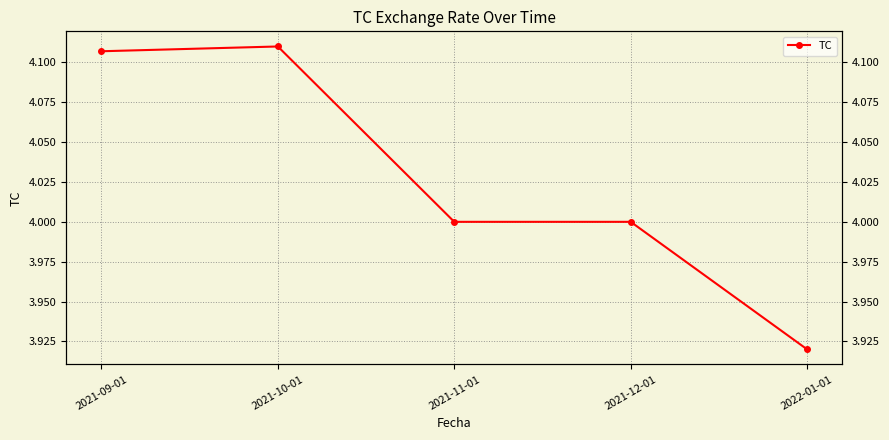

List the labels in order of value, largest first.

2021-10-01, 2021-09-01, 2021-11-01, 2021-12-01, 2022-01-01